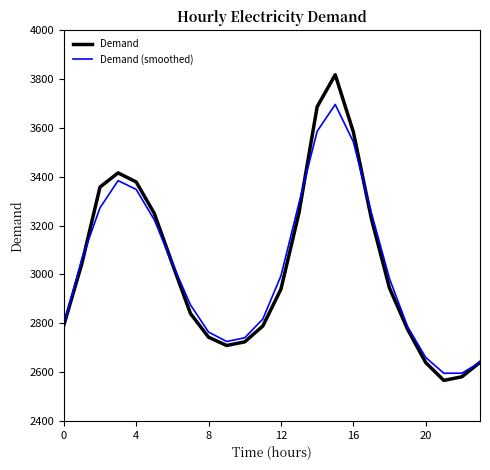

True or false: Demand has more than 1 points higher than both neighbors.

True